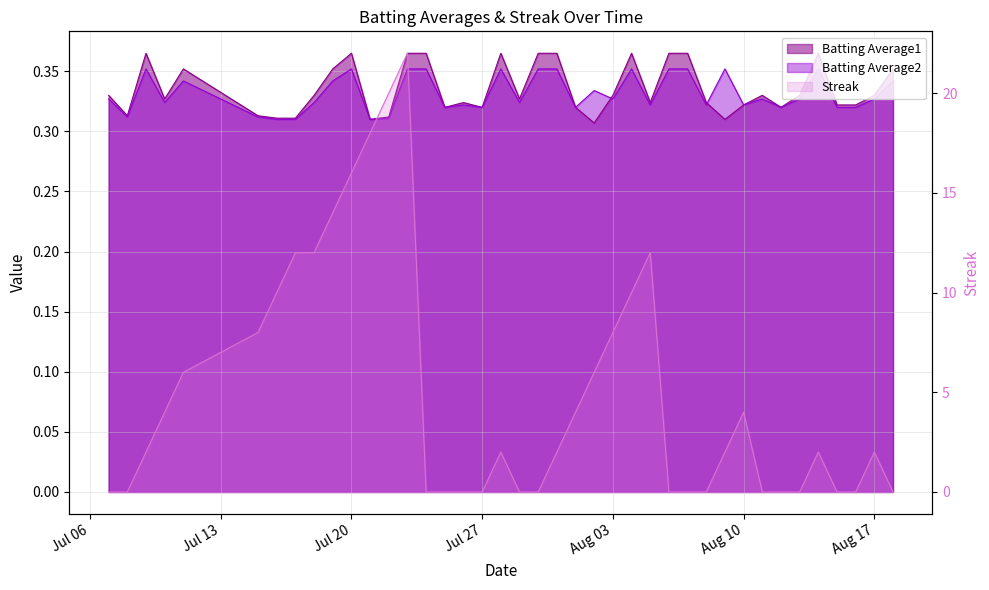

In Batting Average2, how many points are lower than both neighbors (excluding endpoints)?

12